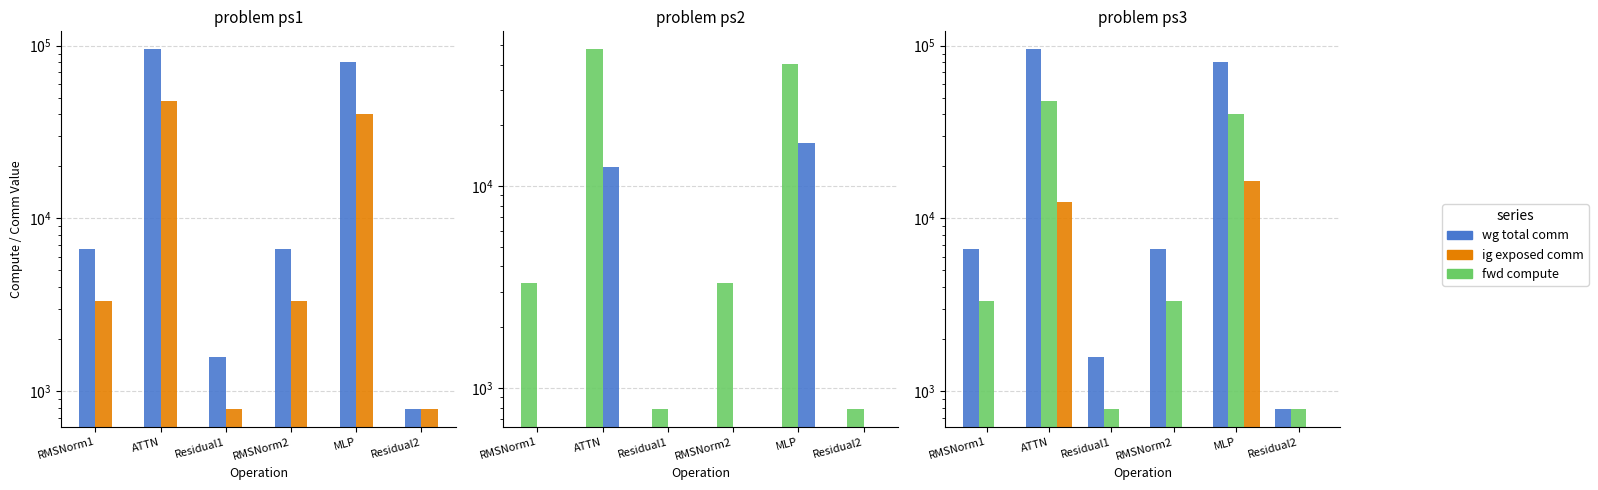

At which category is the sum across all series the highest?

ATTN